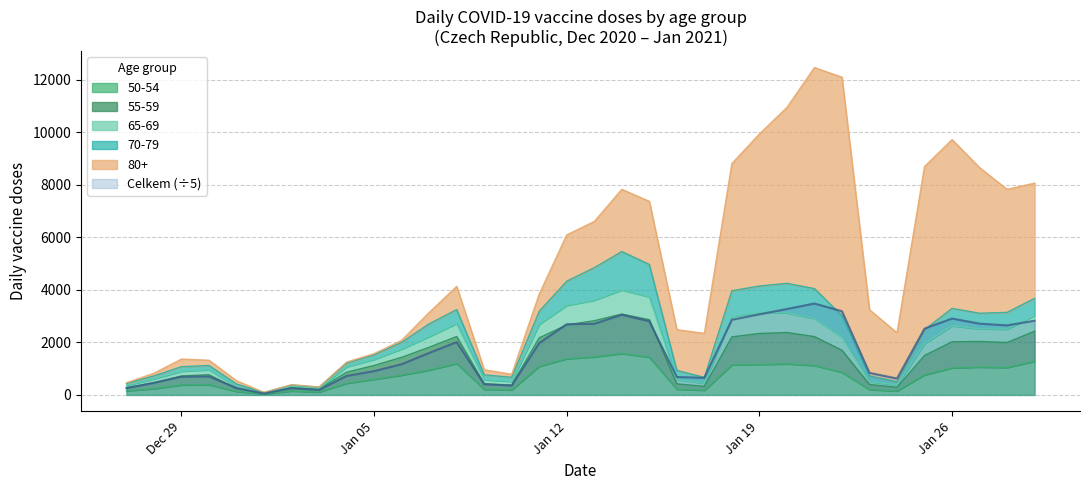

True or false: 55-59 and 65-69 cross at least once.

False